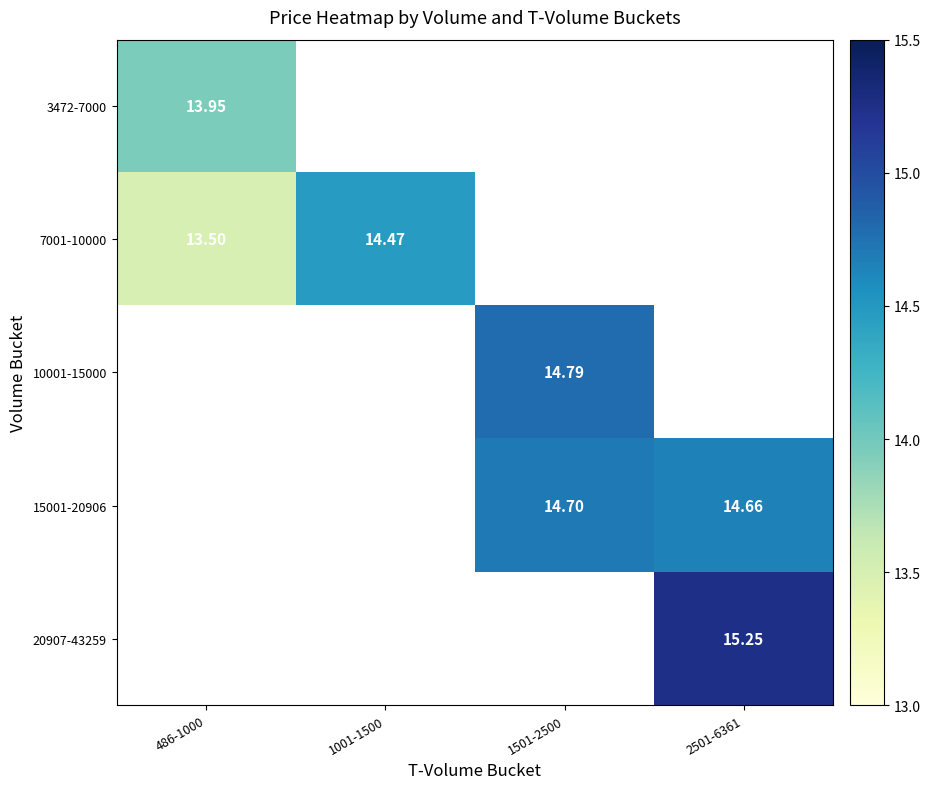

Is the value of 10001-15000 at 1501-2500 greater than the value of 3472-7000 at 486-1000?

Yes